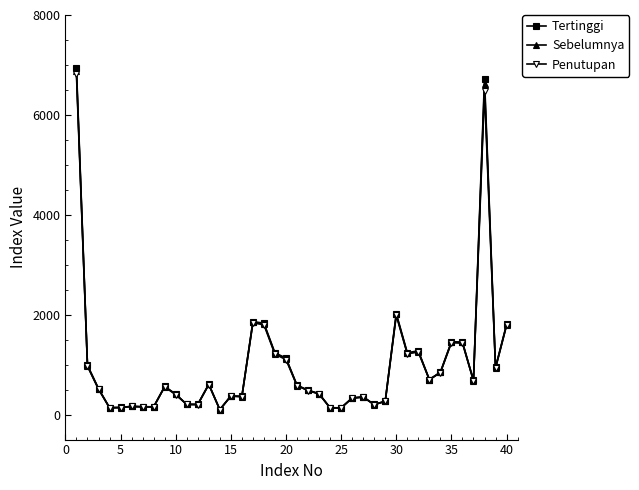

Which series has the widest spread of values?

Tertinggi